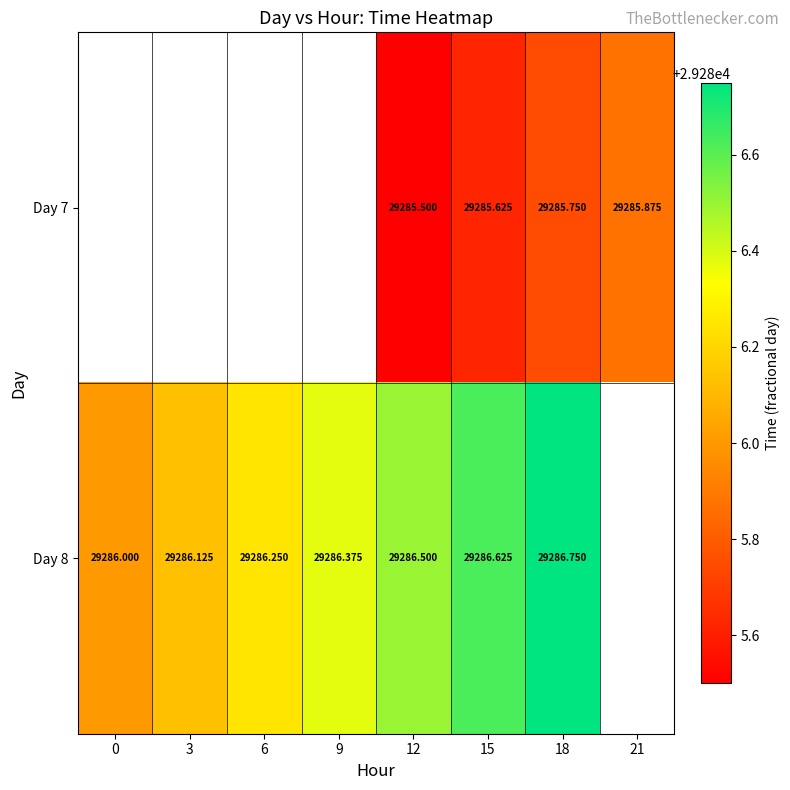

Where does the Day 7 series first go above 29285?

12